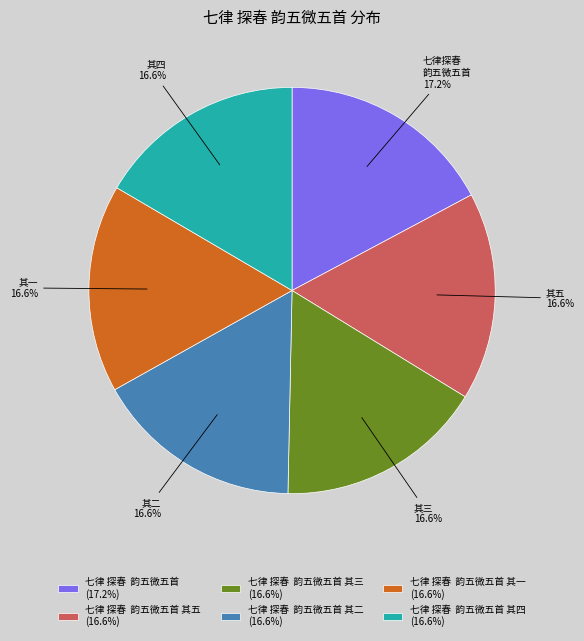

What is the largest slice in the pie chart?

七律 探春 韵五微五首 (17.2%)